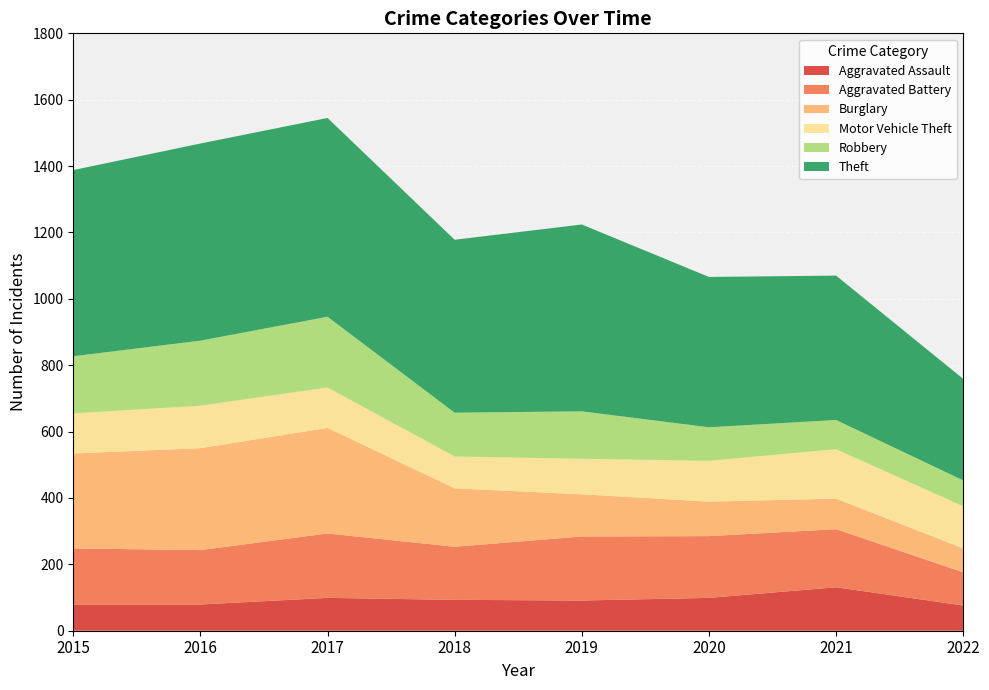

Reading left to right, extract all data points from this chart.

Aggravated Assault: 2015=79	2016=79	2017=99	2018=93	2019=91	2020=99	2021=131	2022=76
Aggravated Battery: 2015=169	2016=164	2017=194	2018=160	2019=193	2020=186	2021=175	2022=100
Burglary: 2015=286	2016=307	2017=318	2018=176	2019=127	2020=104	2021=92	2022=72
Motor Vehicle Theft: 2015=121	2016=128	2017=122	2018=96	2019=107	2020=123	2021=149	2022=127
Robbery: 2015=172	2016=196	2017=213	2018=132	2019=143	2020=101	2021=88	2022=78
Theft: 2015=561	2016=594	2017=599	2018=521	2019=563	2020=453	2021=435	2022=306